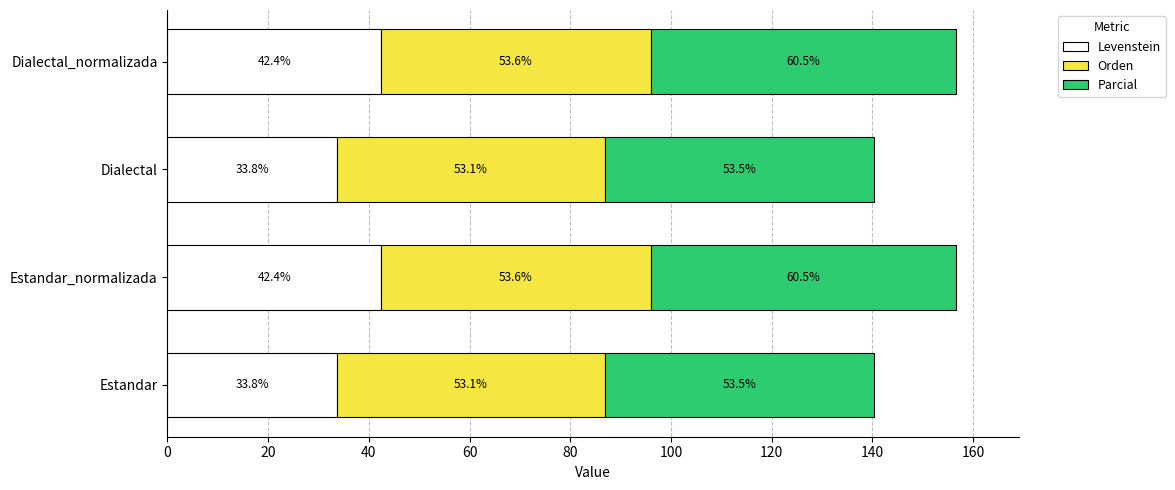

What is the highest value of the Levenstein series?

42.4